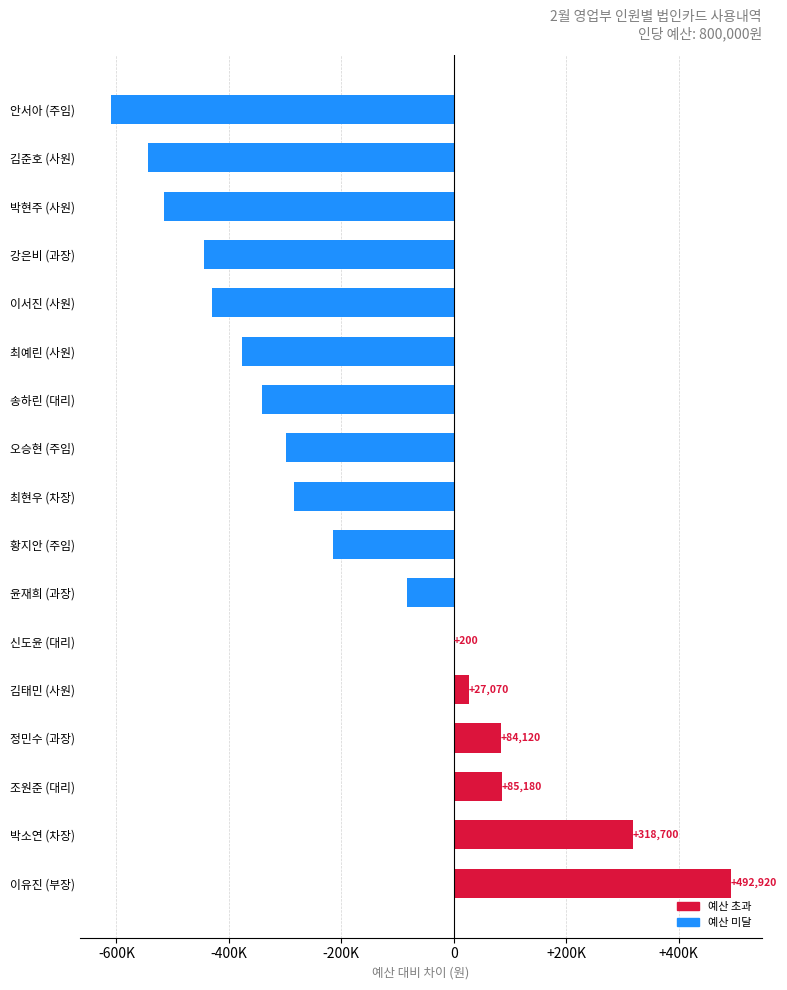

What is the smallest value displayed?

-609830